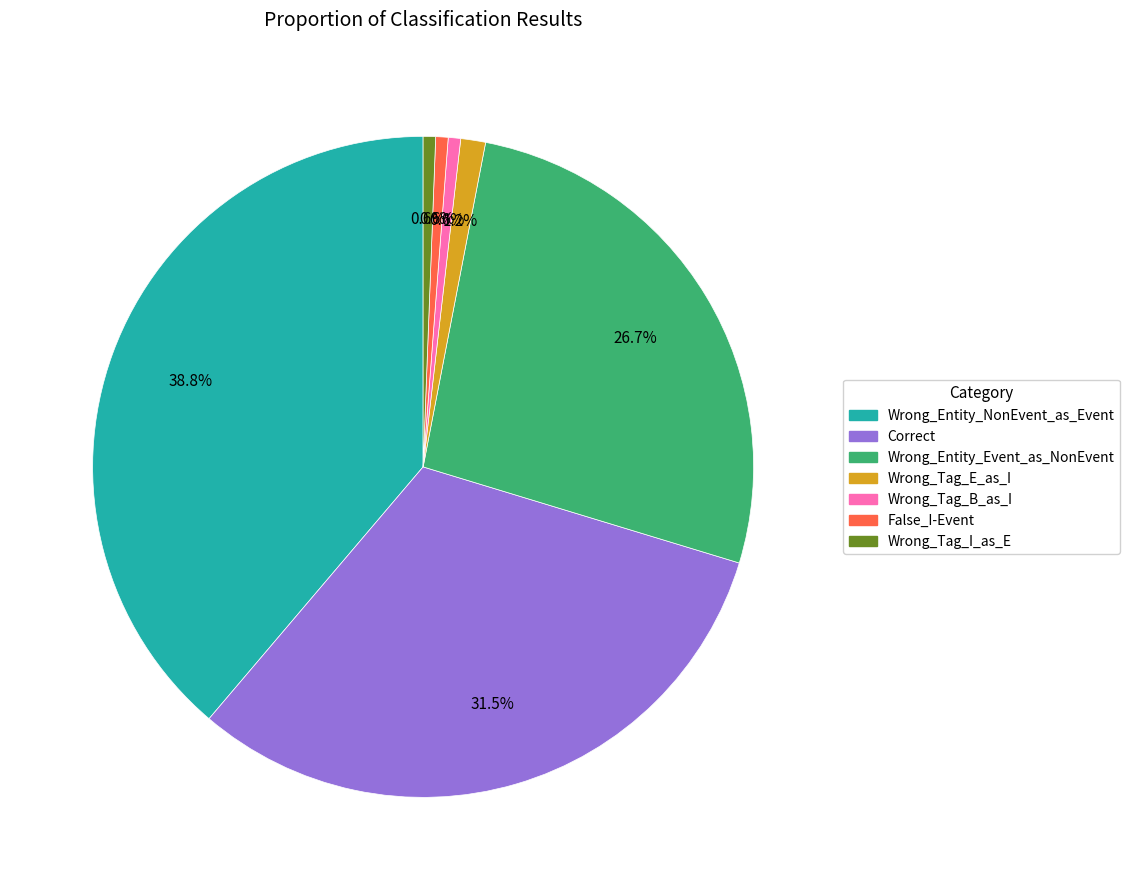

Which category has the biggest portion of the pie?

Wrong_Entity_NonEvent_as_Event